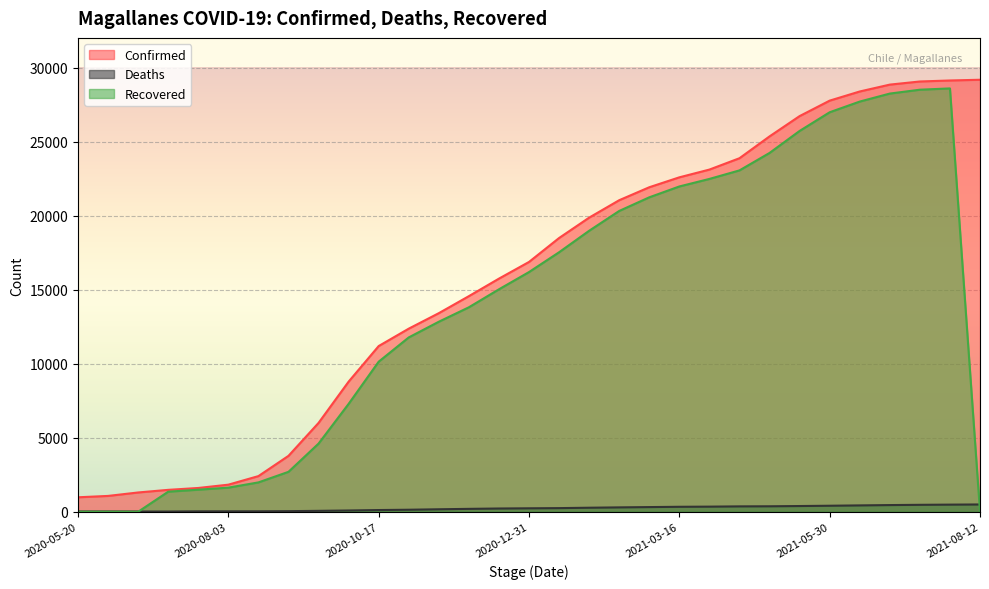

Is it true that Recovered equals 20314 at 2021-02-14?

True